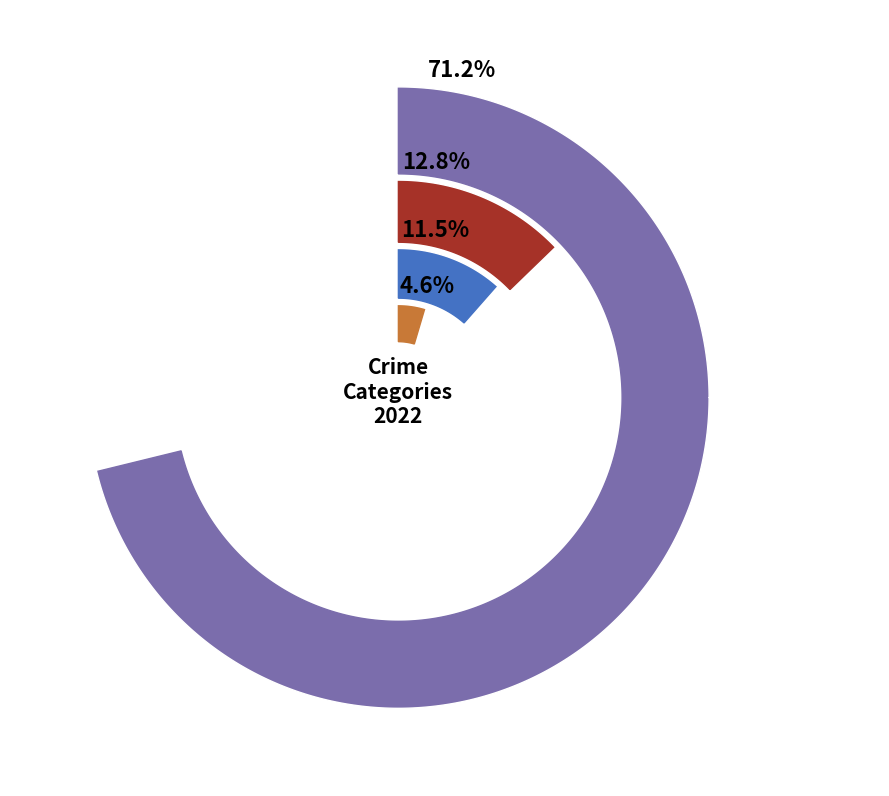

Which category has the smallest portion of the pie?

Arson